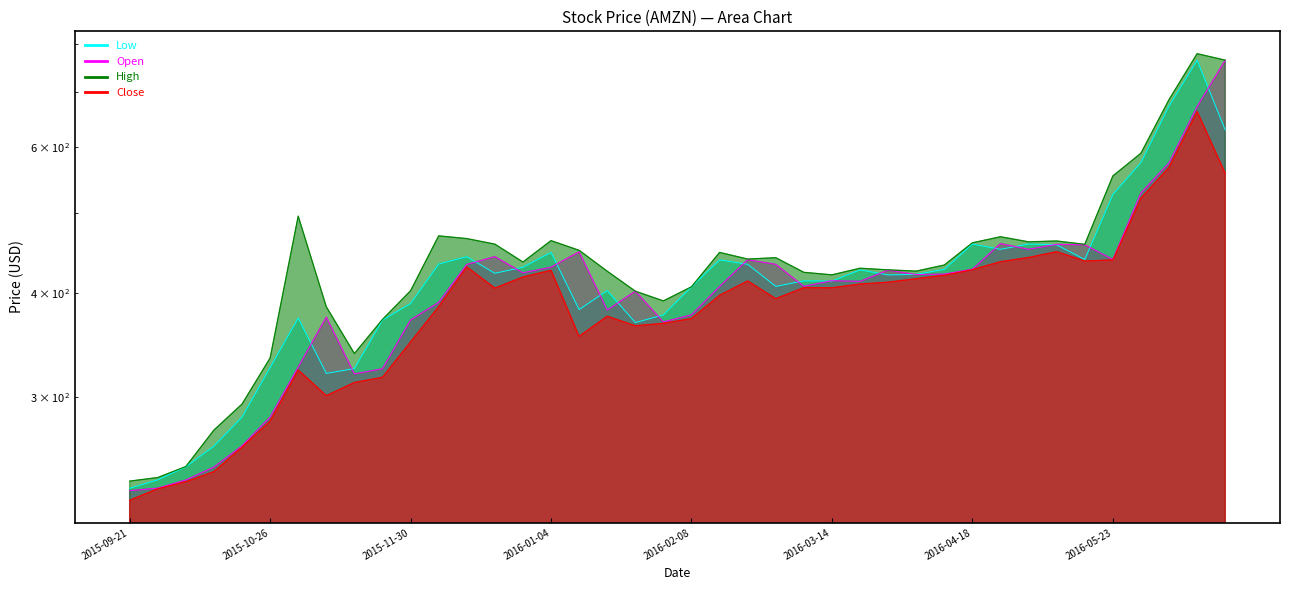

What are all the series names shown in the legend?

Close, Open, High, Low